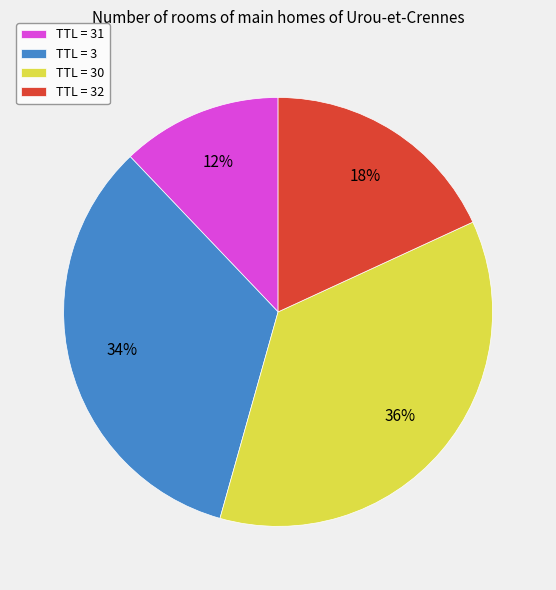

To the nearest percent, what is the difference between the largest and smallest slice percentages?

24%